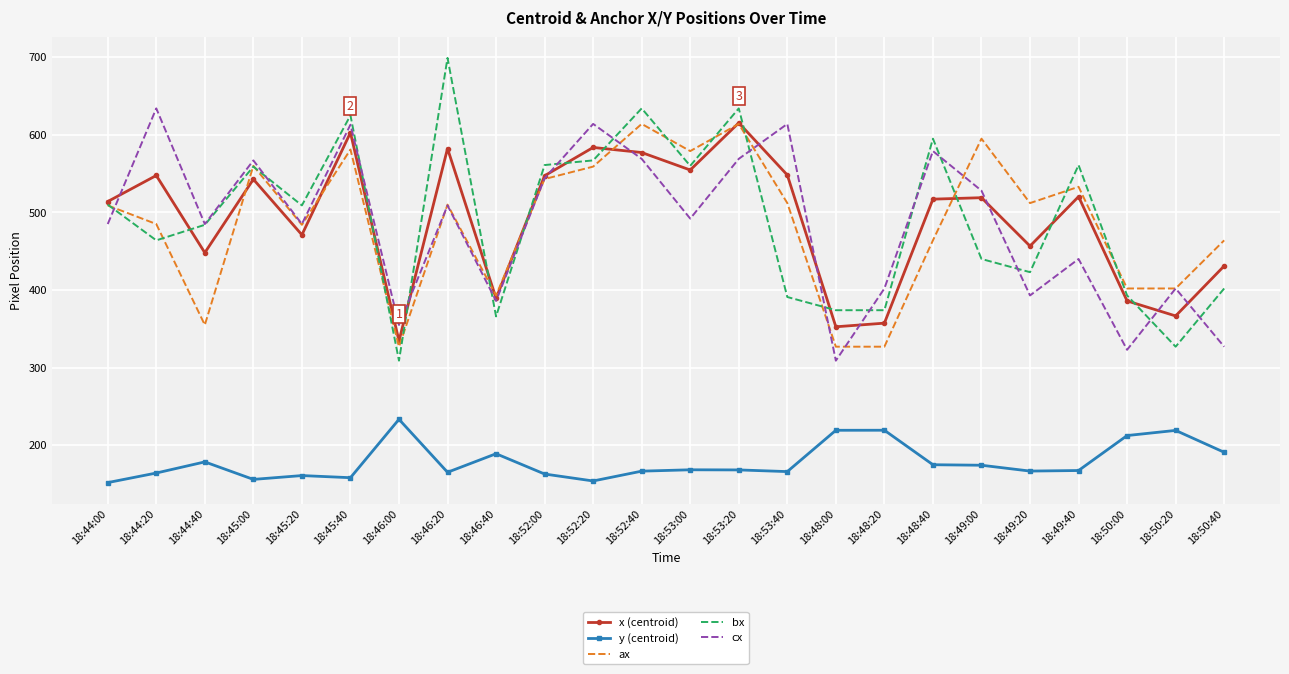

What is the difference between the maximum and minimum values in the y (centroid) series?

81.5